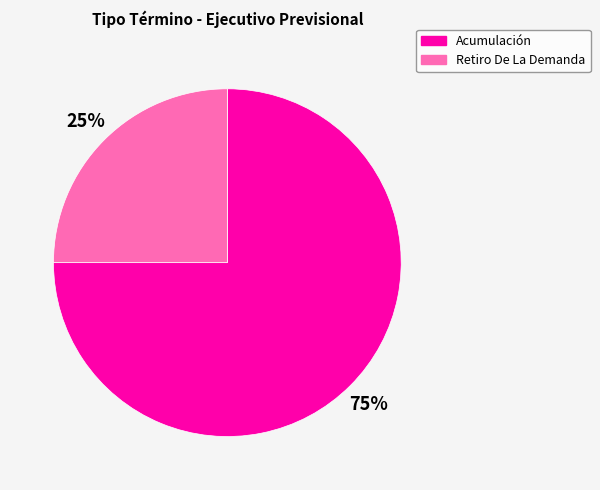

What percentage is the Retiro De La Demanda slice, to the nearest percent?

25%